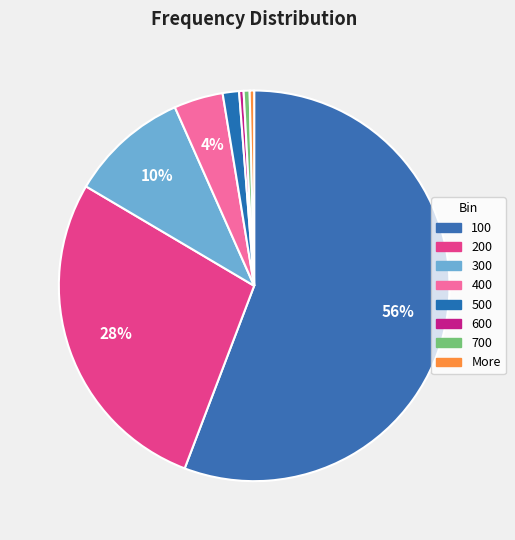

Combined, do 100 and 700 account for over 50%?

Yes